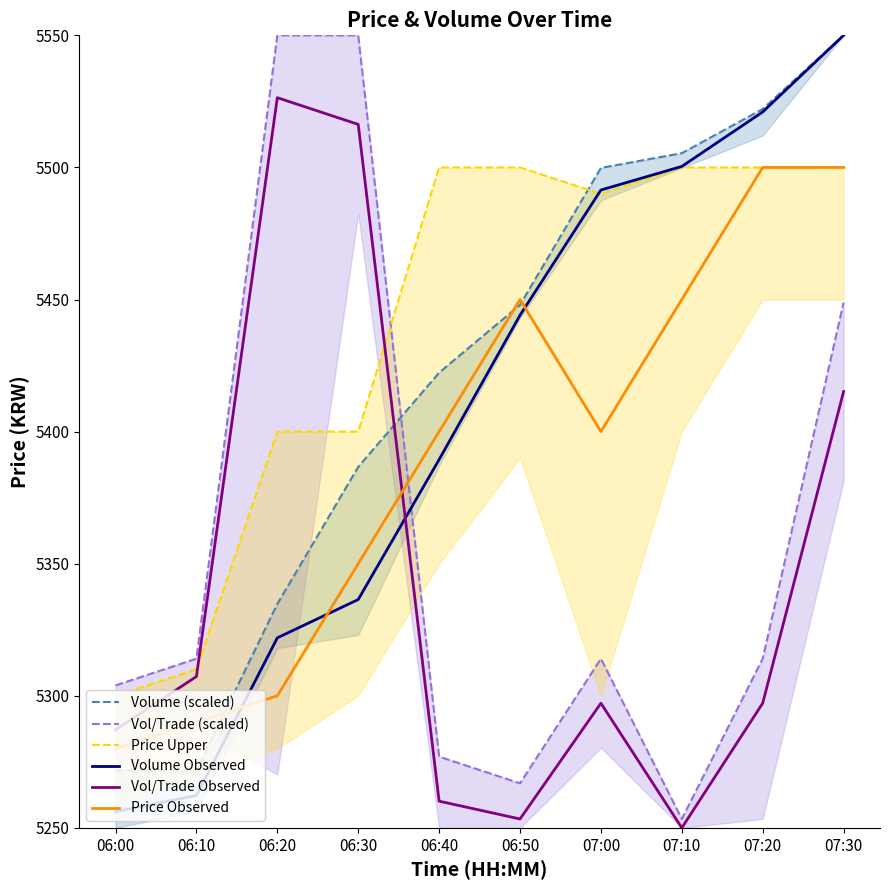

What is the sum of all Price Observed values?

53920.0